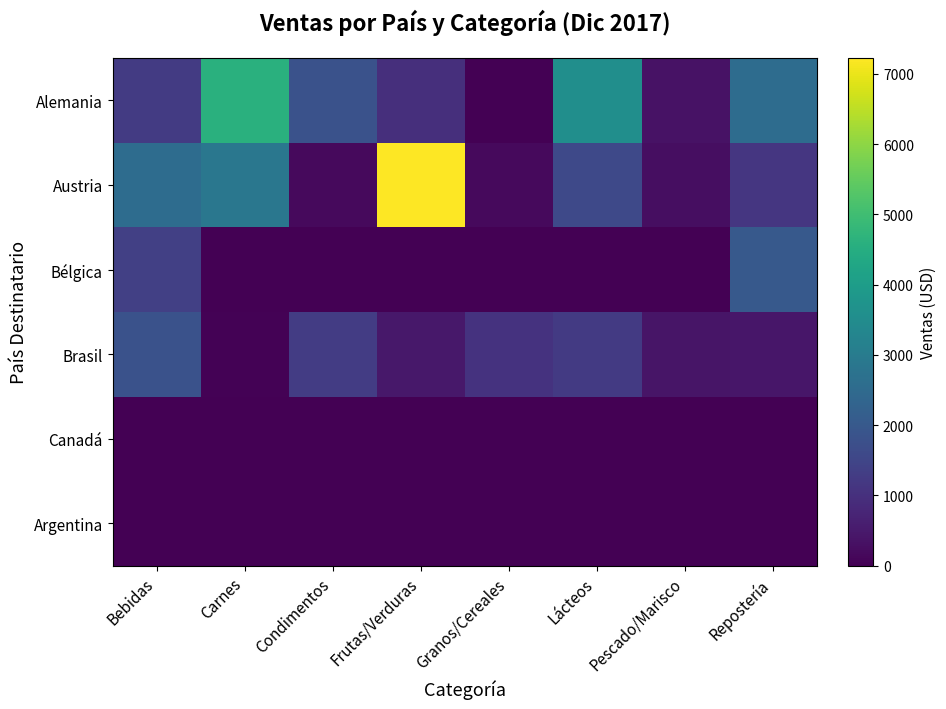

Reading left to right, extract all data points from this chart.

Alemania: Bebidas=1270	Carnes=4585	Condimentos=1810	Frutas/Verduras=979	Granos/Cereales=0	Lácteos=3581	Pescado/Marisco=341	Repostería=2556
Austria: Bebidas=2552	Carnes=2862	Condimentos=193	Frutas/Verduras=7227	Granos/Cereales=171	Lácteos=1589	Pescado/Marisco=268	Repostería=1133
Bélgica: Bebidas=1363	Carnes=0	Condimentos=0	Frutas/Verduras=0	Granos/Cereales=26	Lácteos=0	Pescado/Marisco=0	Repostería=2012
Brasil: Bebidas=1816	Carnes=50	Condimentos=1284	Frutas/Verduras=454	Granos/Cereales=1050	Lácteos=1235	Pescado/Marisco=400	Repostería=442
Canadá: Bebidas=0	Carnes=0	Condimentos=0	Frutas/Verduras=0	Granos/Cereales=0	Lácteos=0	Pescado/Marisco=0	Repostería=0
Argentina: Bebidas=0	Carnes=0	Condimentos=0	Frutas/Verduras=0	Granos/Cereales=0	Lácteos=13	Pescado/Marisco=0	Repostería=0